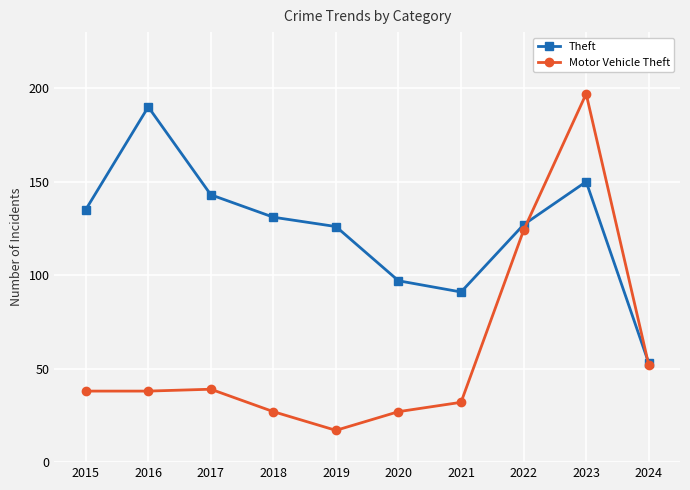

What is the value of the Motor Vehicle Theft point at the 9th from the left?

197